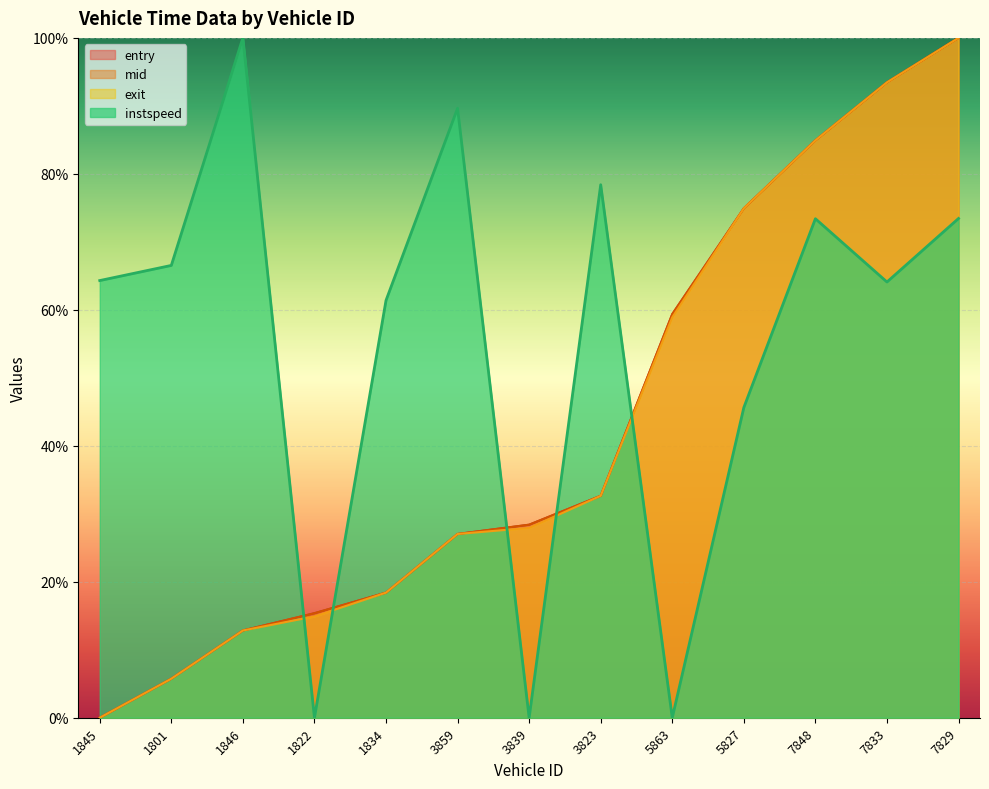

Which category has the highest value across all series?

7829